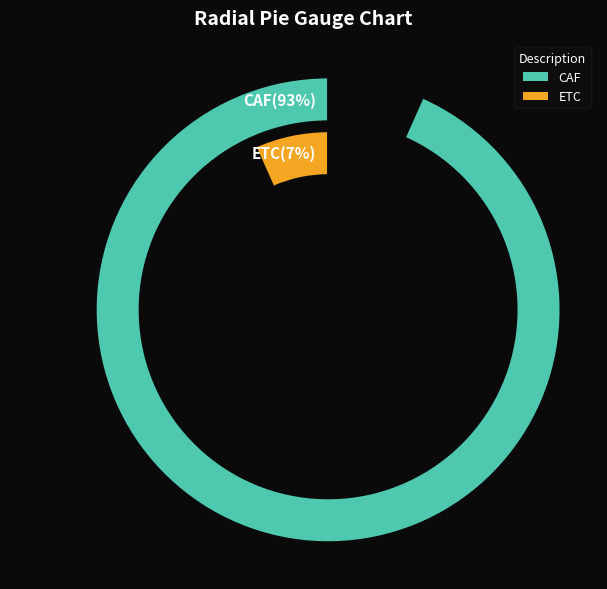

Which category has the smallest portion of the pie?

ETC